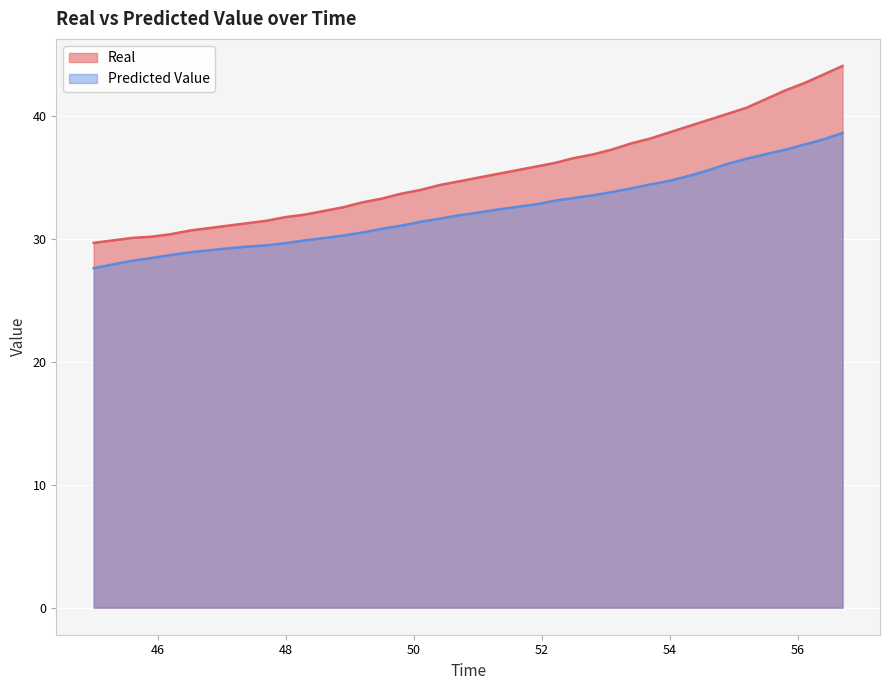

What is the difference between the second highest and second lowest values in the Predicted Value series?

10.2